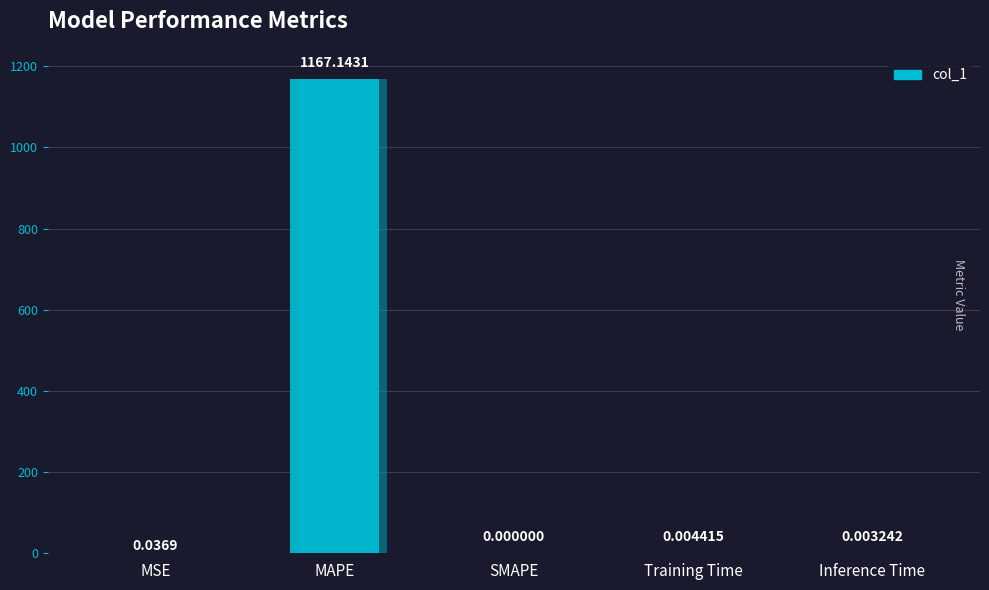

Is it true that the value at Inference Time is 0.0?

True